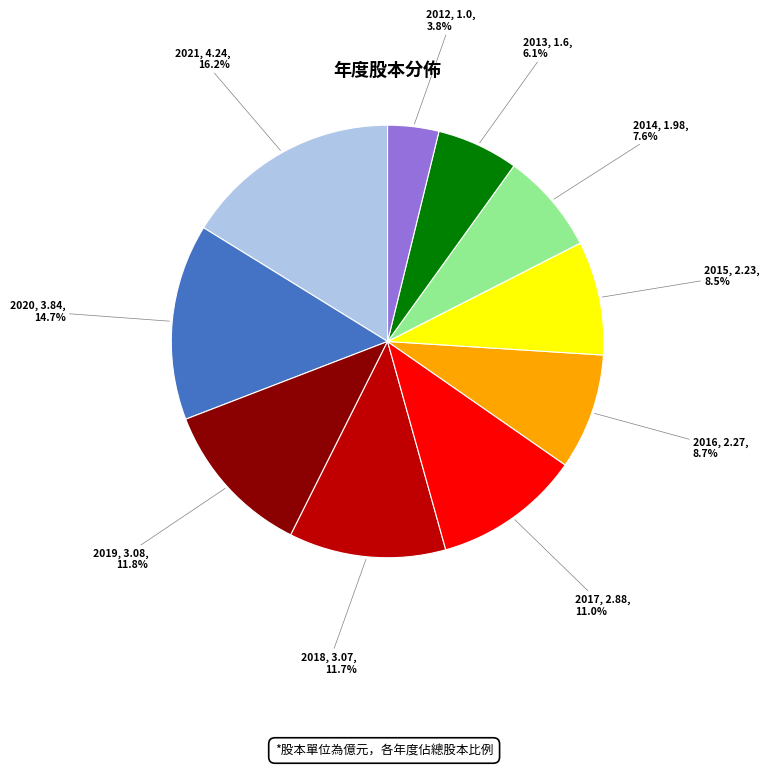

How many segments does this pie chart have?

10